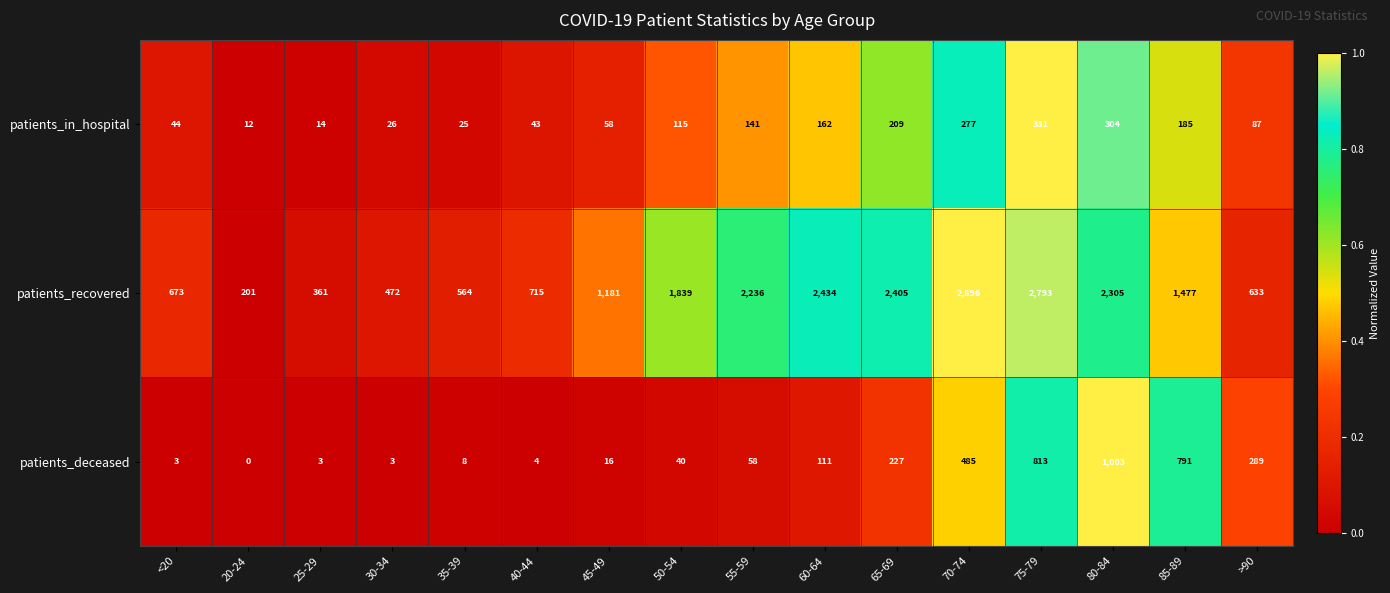

Count the number of categories in the chart.

16